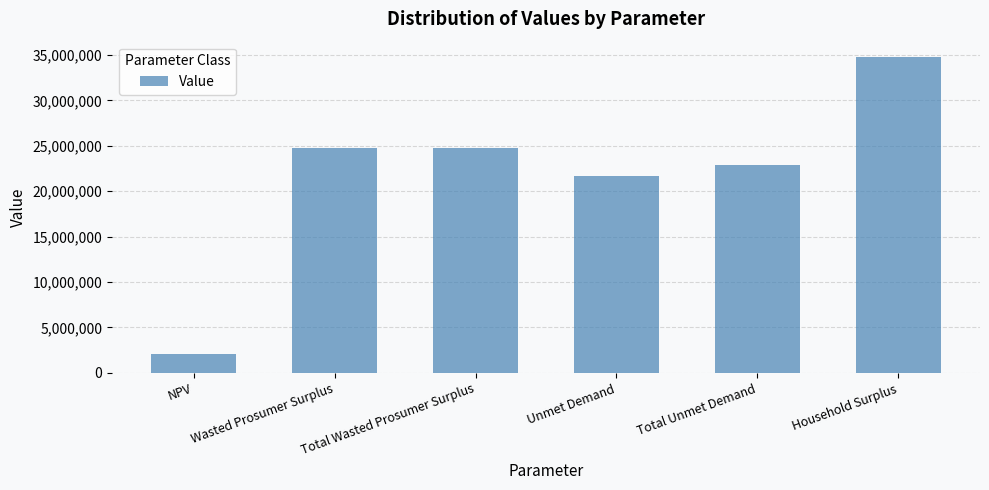

How many bars are there in total?

6